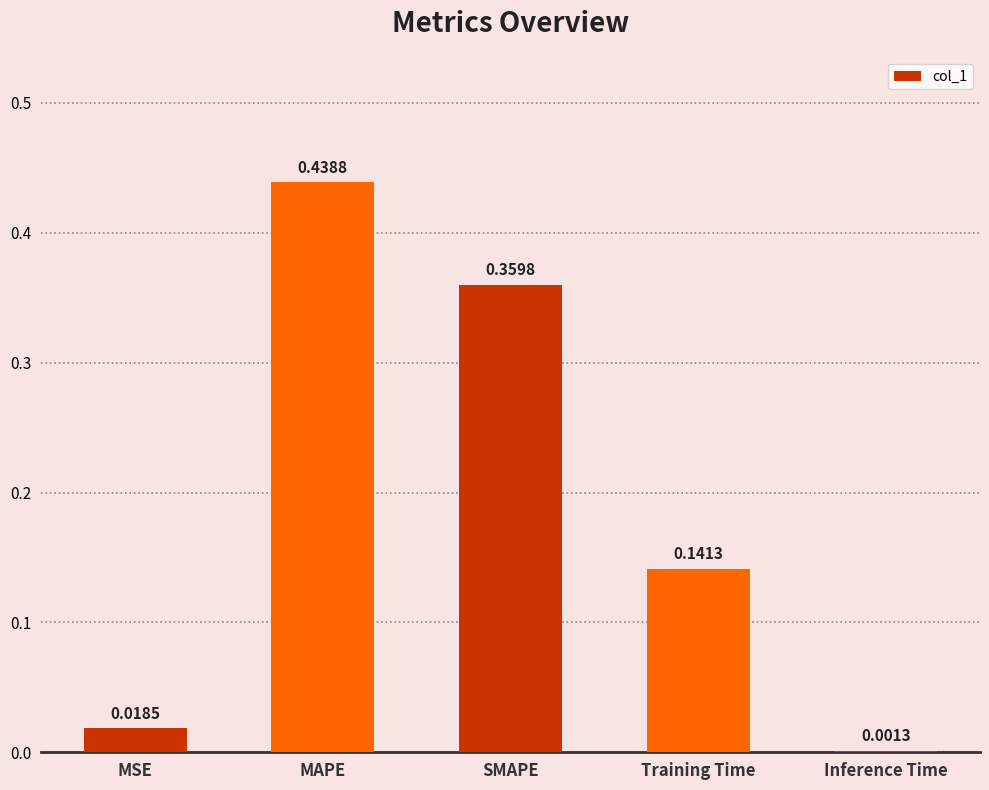

At which label is the value closest to 0?

Inference Time